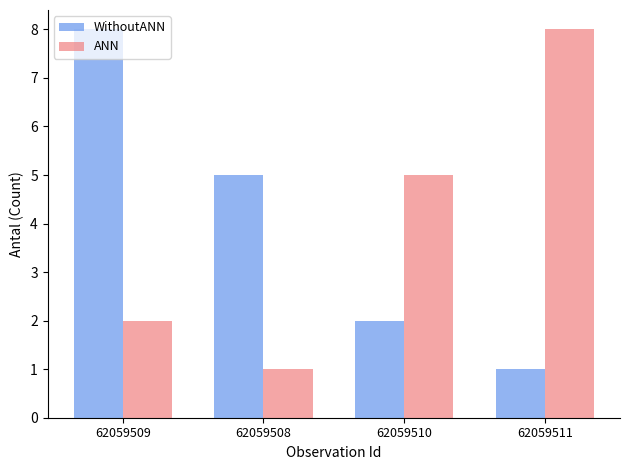

Rank the categories by WithoutANN value from highest to lowest.

62059509, 62059508, 62059510, 62059511